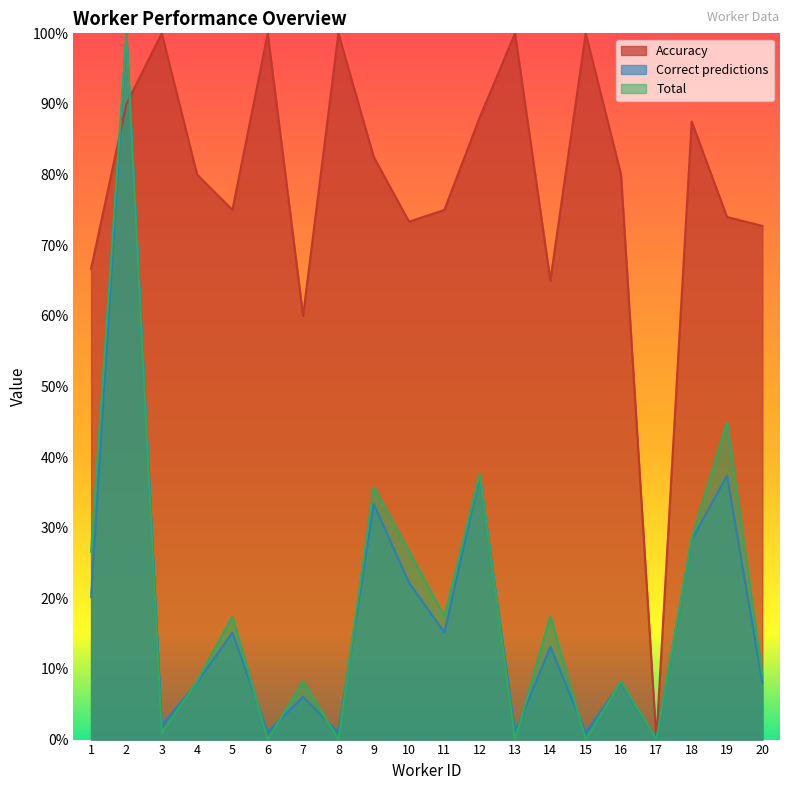

Reading left to right, extract all data points from this chart.

Accuracy: 1=0.7	2=0.9	3=1.0	4=0.8	5=0.8	6=1.0	7=0.6	8=1.0	9=0.8	10=0.7	11=0.8	12=0.9	13=1.0	14=0.7	15=1.0	16=0.8	17=0.0	18=0.9	19=0.7	20=0.7
Correct predictions: 1=0.2	2=1.0	3=0.0	4=0.1	5=0.2	6=0.0	7=0.1	8=0.0	9=0.3	10=0.2	11=0.2	12=0.4	13=0.0	14=0.1	15=0.0	16=0.1	17=0.0	18=0.3	19=0.4	20=0.1
Total: 1=0.3	2=1.0	3=0.0	4=0.1	5=0.2	6=0.0	7=0.1	8=0.0	9=0.4	10=0.3	11=0.2	12=0.4	13=0.0	14=0.2	15=0.0	16=0.1	17=0.0	18=0.3	19=0.4	20=0.1